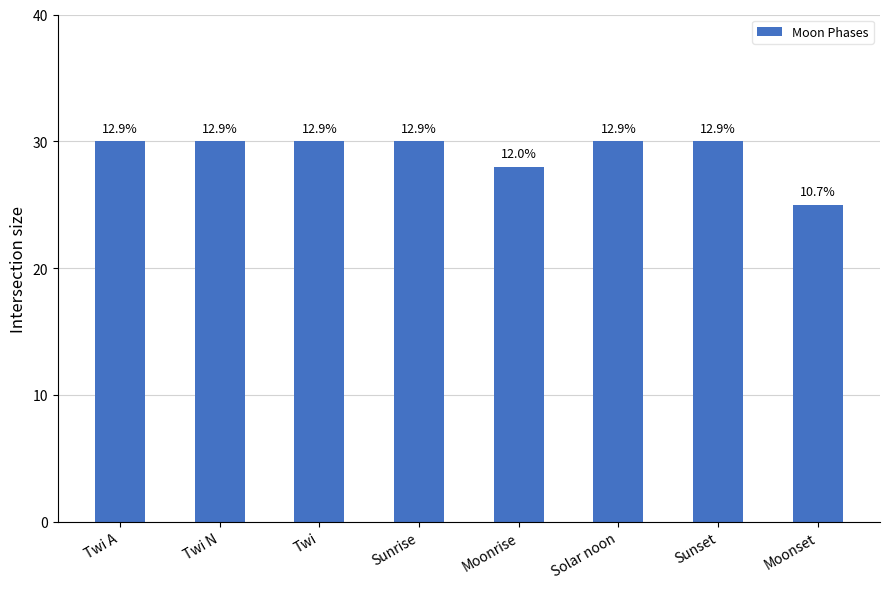

How many bars are there in total?

8